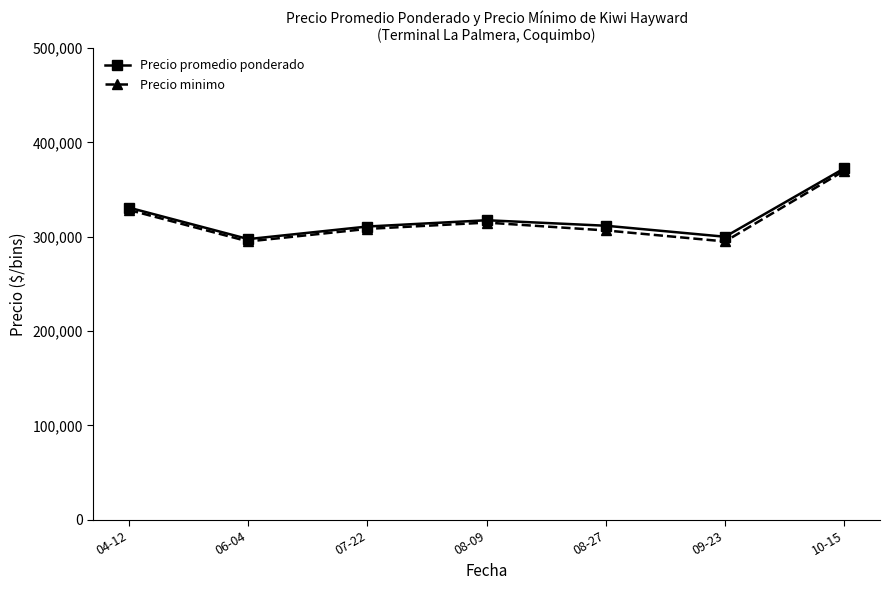

What is the sum of all Precio promedio ponderado values?

2240833.3